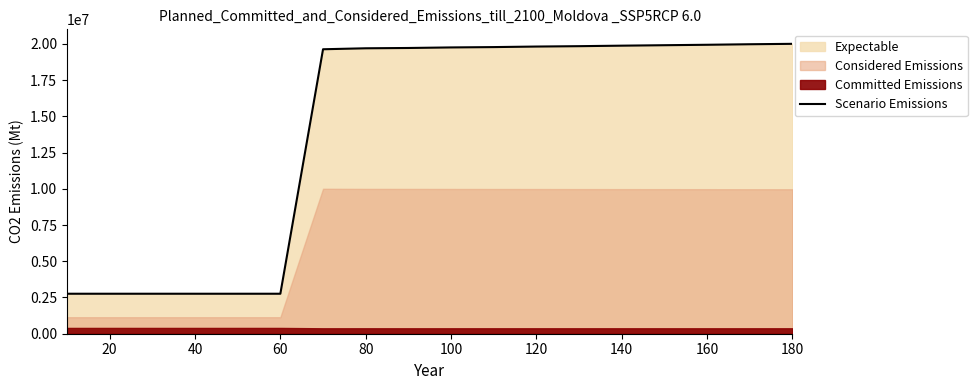

The value of Scenario Emissions at 40 is 4121507.5. True or false?

False